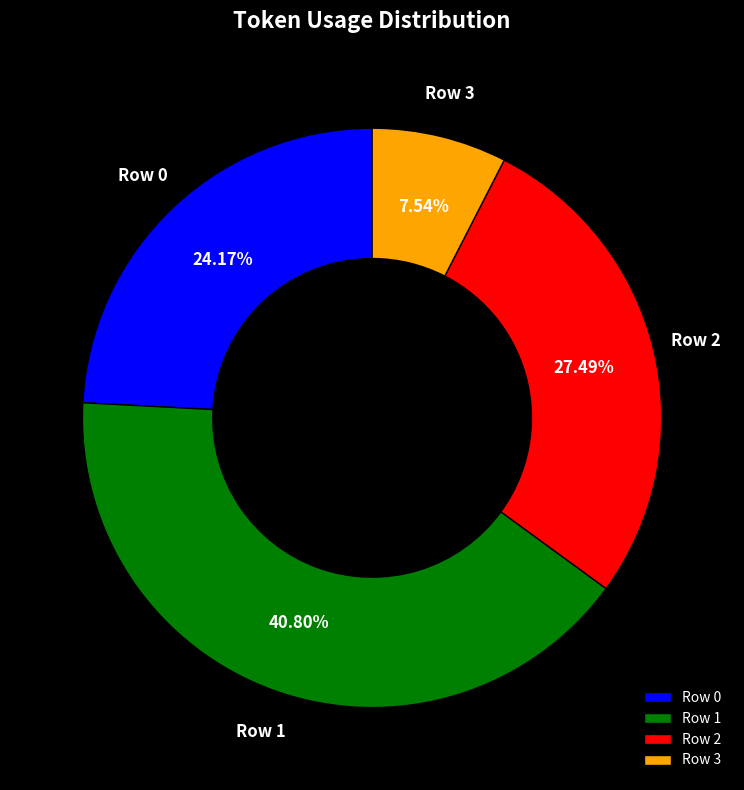

To the nearest percent, what is the average slice percentage?

25%